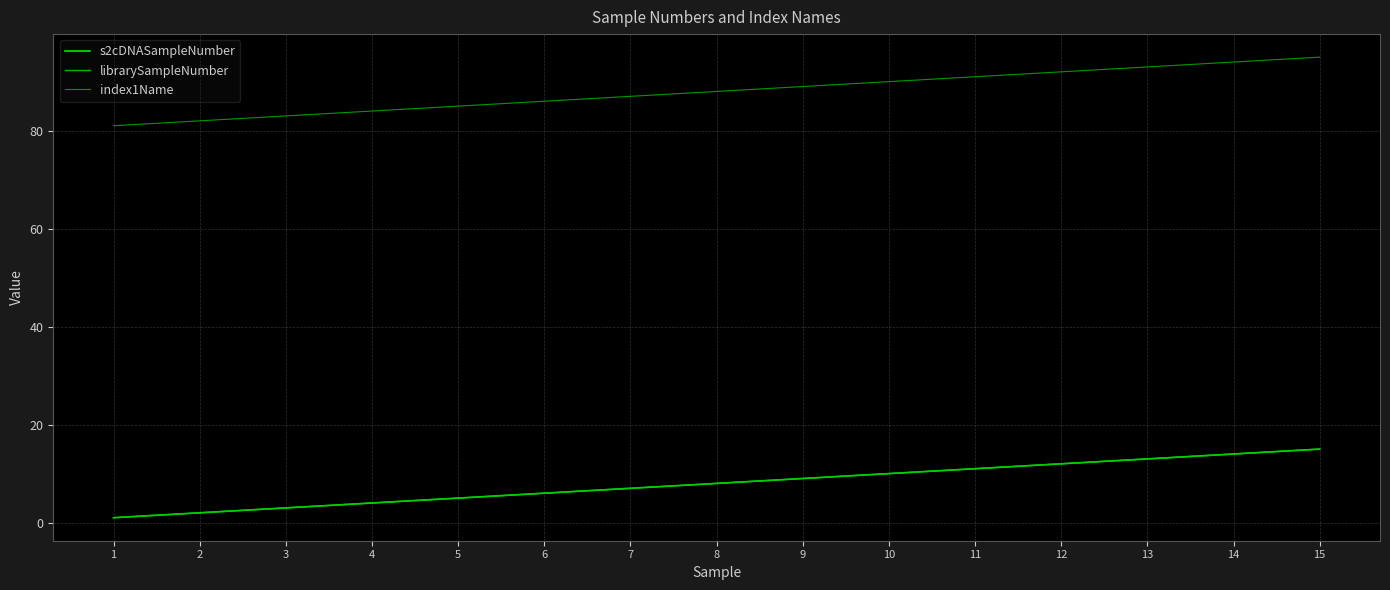

At which category does the chart reach its peak across all series?

15